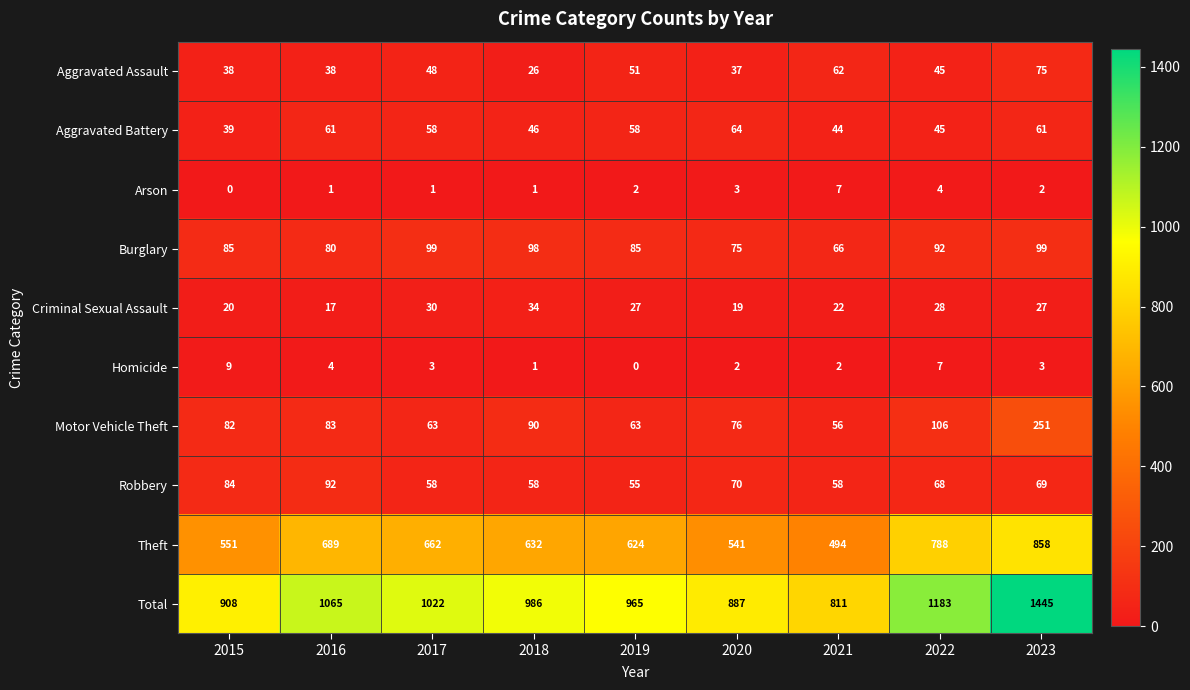

What is the difference between the second highest and minimum values in the Criminal Sexual Assault series?

13